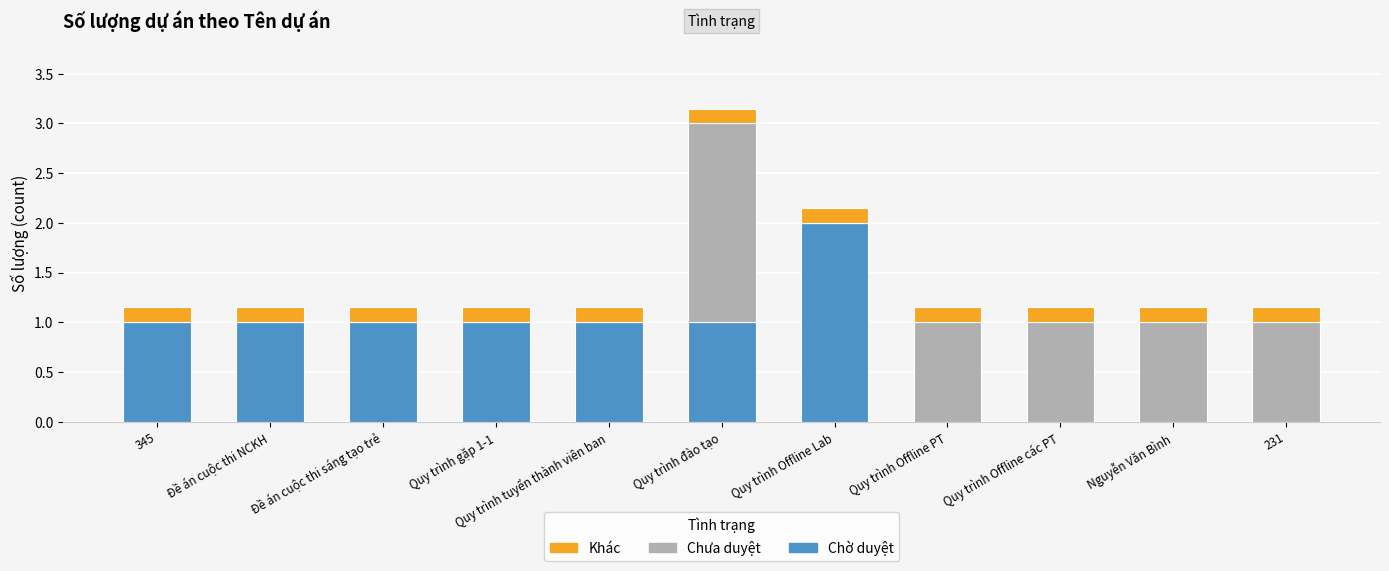

Which category has the highest value in the Chờ duyệt series?

Quy trình Offline Lab